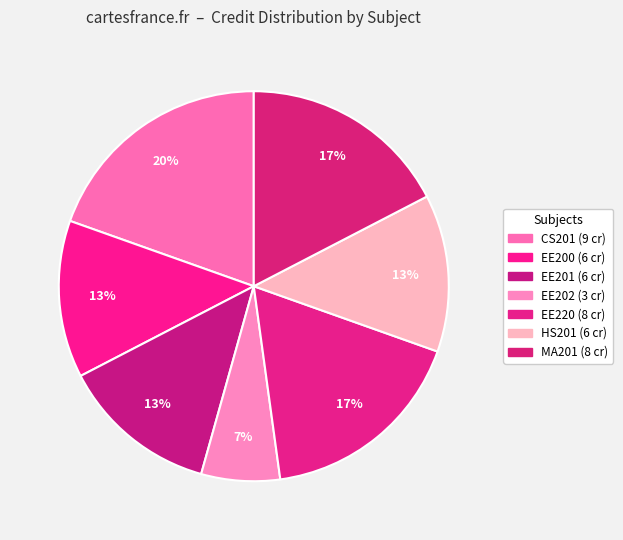

Is there a majority slice in this chart?

No